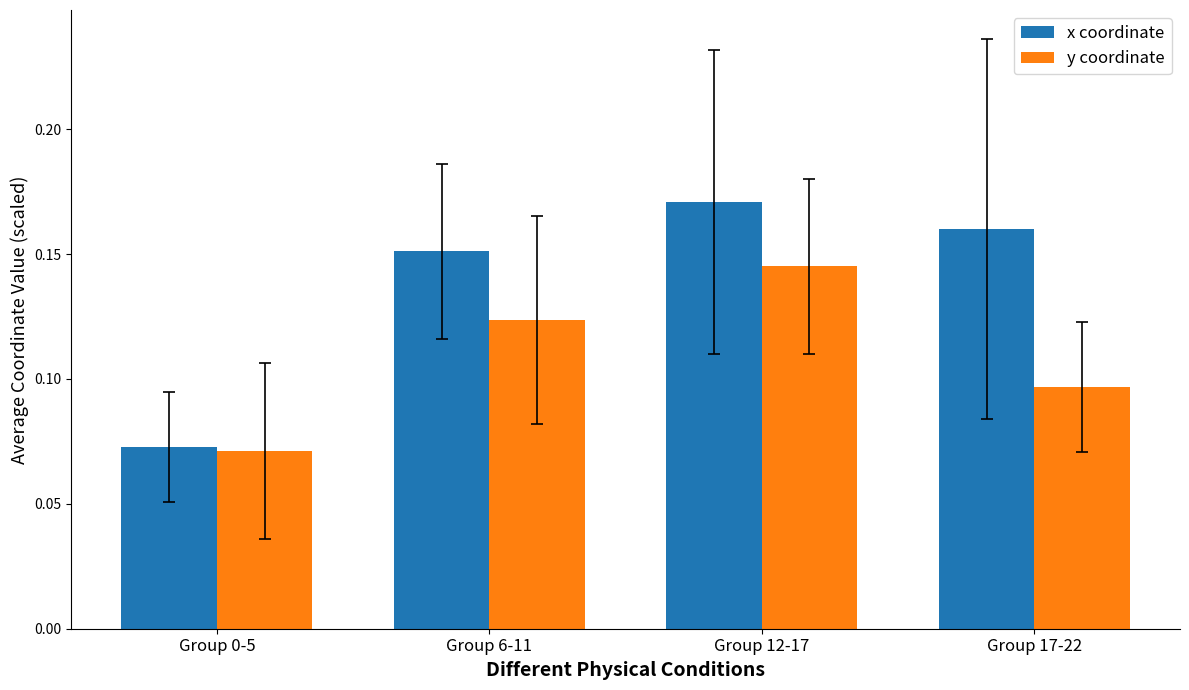

What is the label of the 2nd bar from the right?

Group 12-17